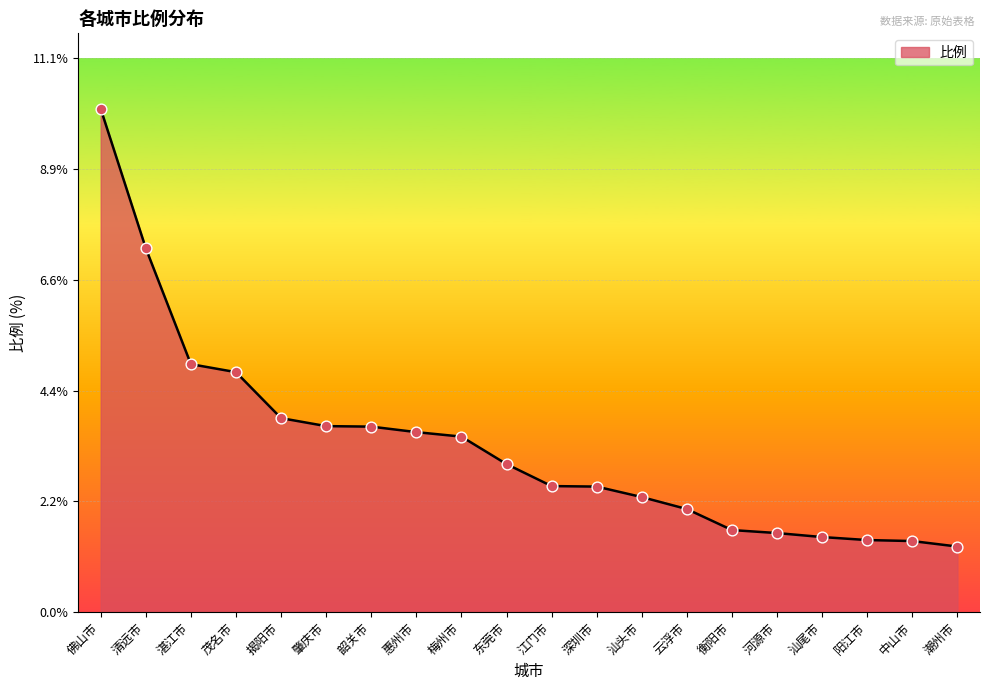

What is the change in value from 茂名市 to 潮州市?

-3.5